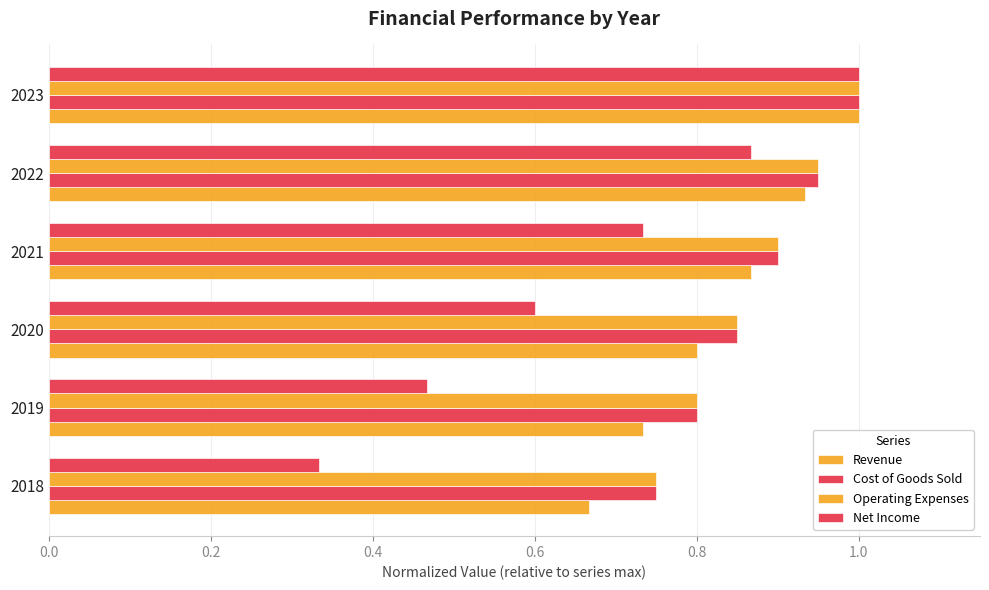

How many distinct data groups are displayed?

4